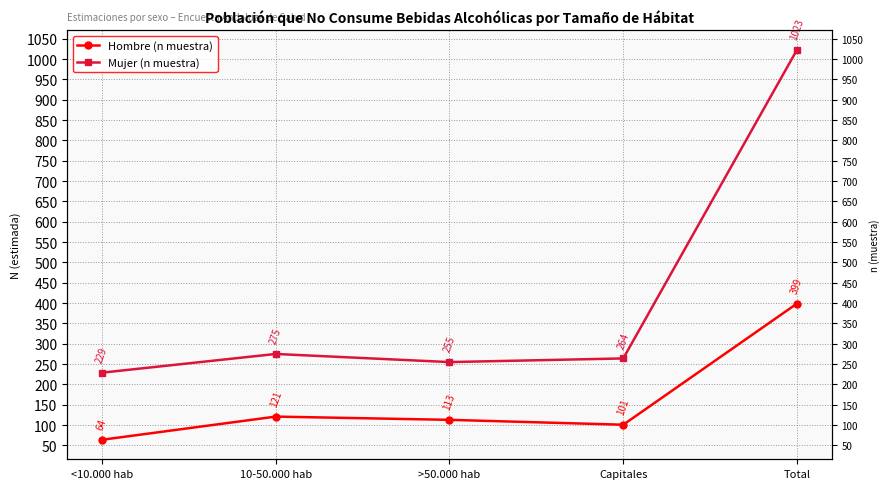

At which category is the sum across all series the highest?

Total